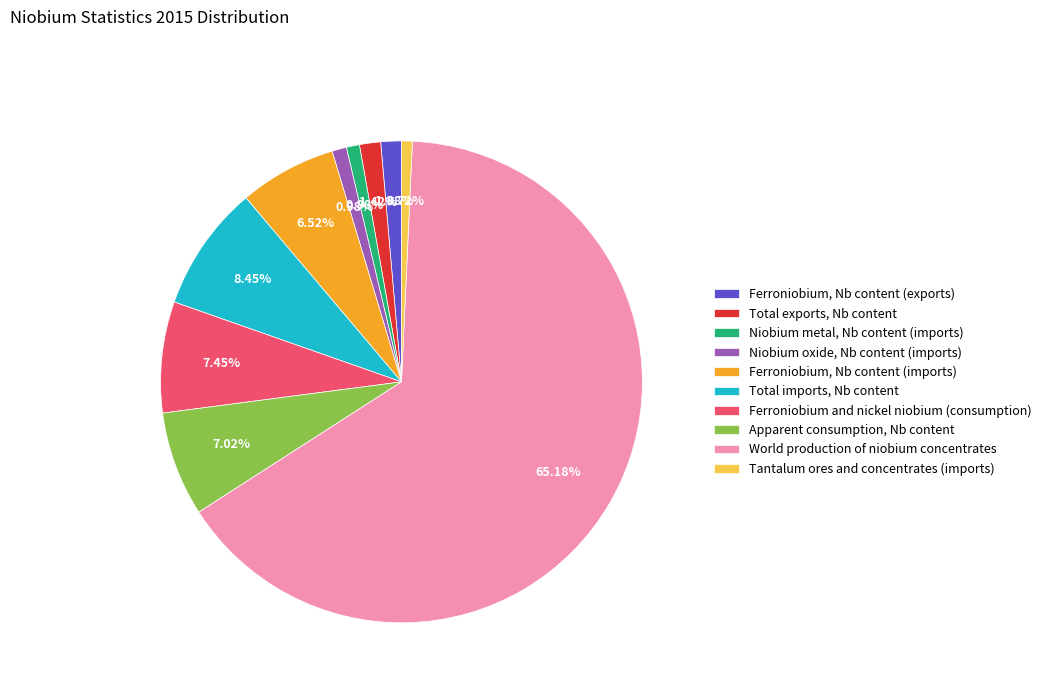

Rank the categories by value from highest to lowest.

World production of niobium concentrates, Total imports, Nb content, Ferroniobium and nickel niobium (consumption), Apparent consumption, Nb content, Ferroniobium, Nb content (imports), Total exports, Nb content, Ferroniobium, Nb content (exports), Niobium oxide, Nb content (imports), Niobium metal, Nb content (imports), Tantalum ores and concentrates (imports)